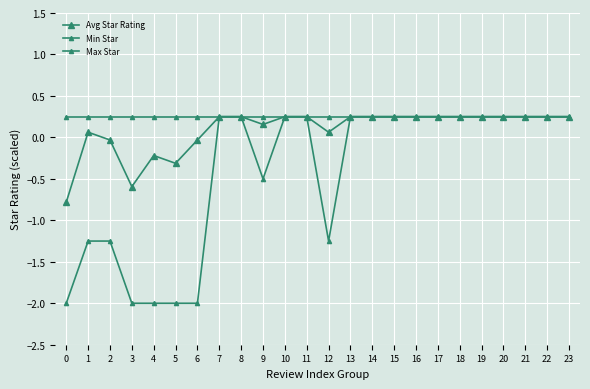

Which series changed the most between 0 and 14?

Min Star